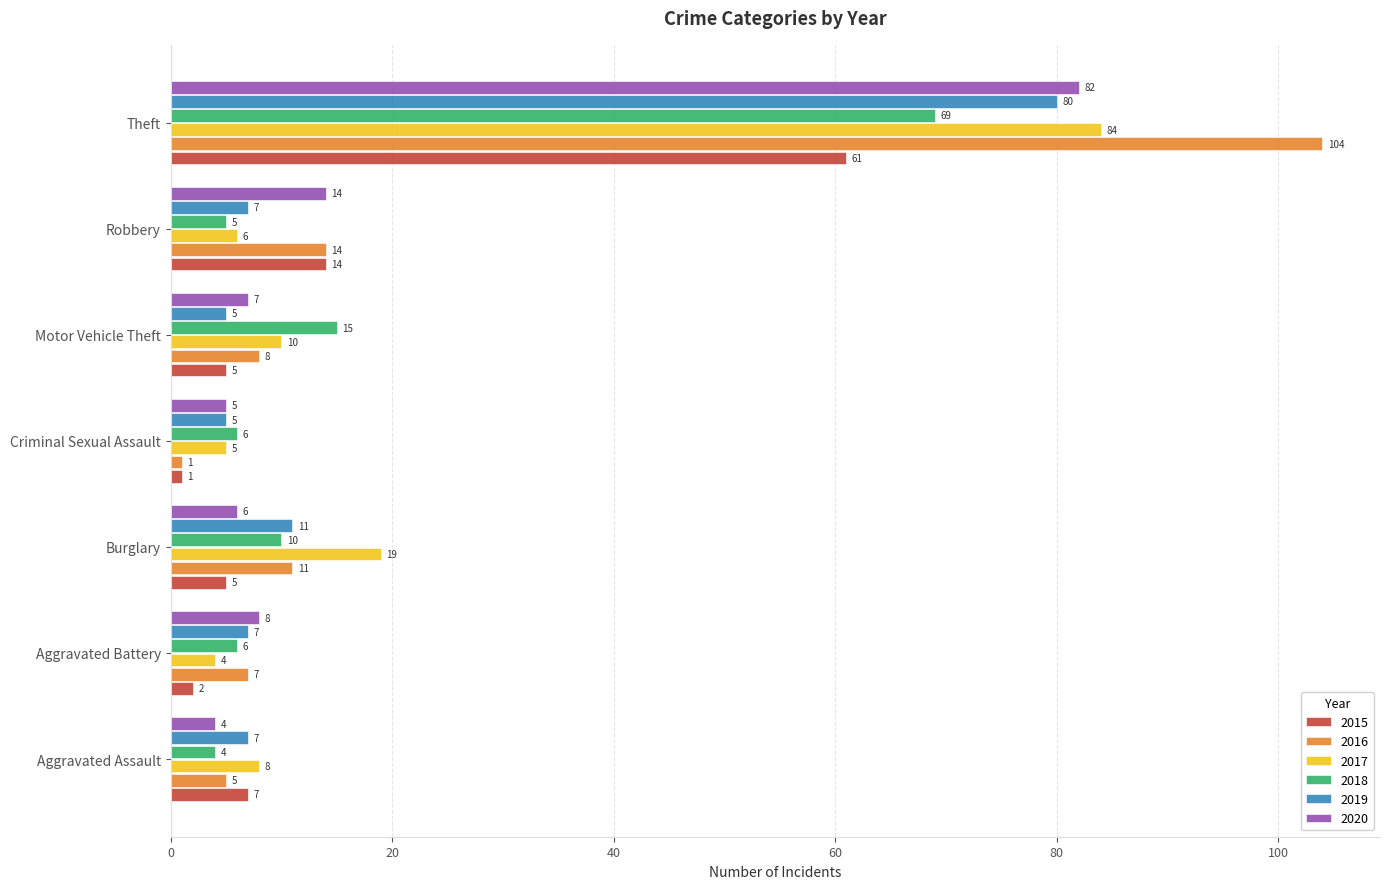

At which label does 2017 reach its peak?

Theft